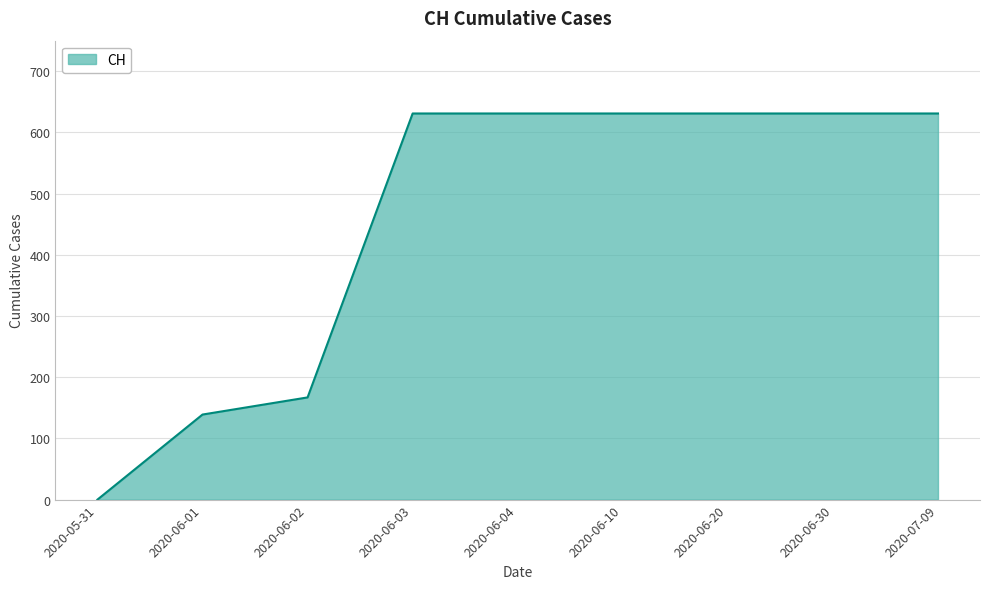

Reading left to right, extract all data points from this chart.

0	139	167	631	631	631	631	631	631